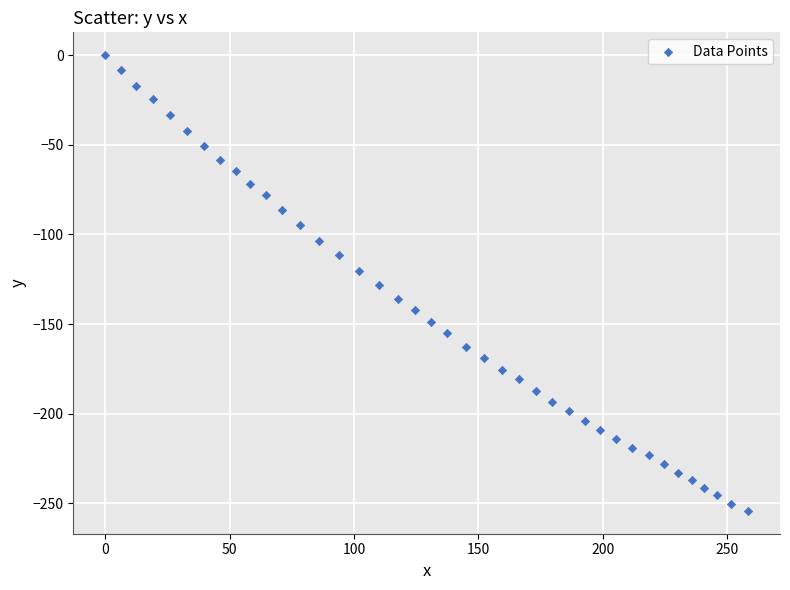

What is the range of X values (max minus min)?

258.3